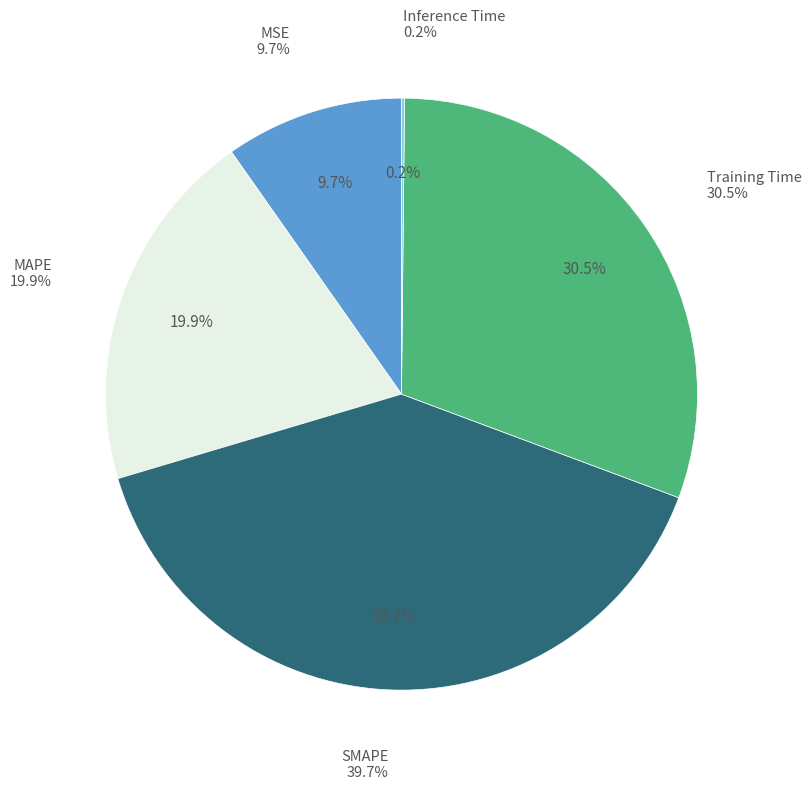

Is the sum of SMAPE and MSE greater than half?

No